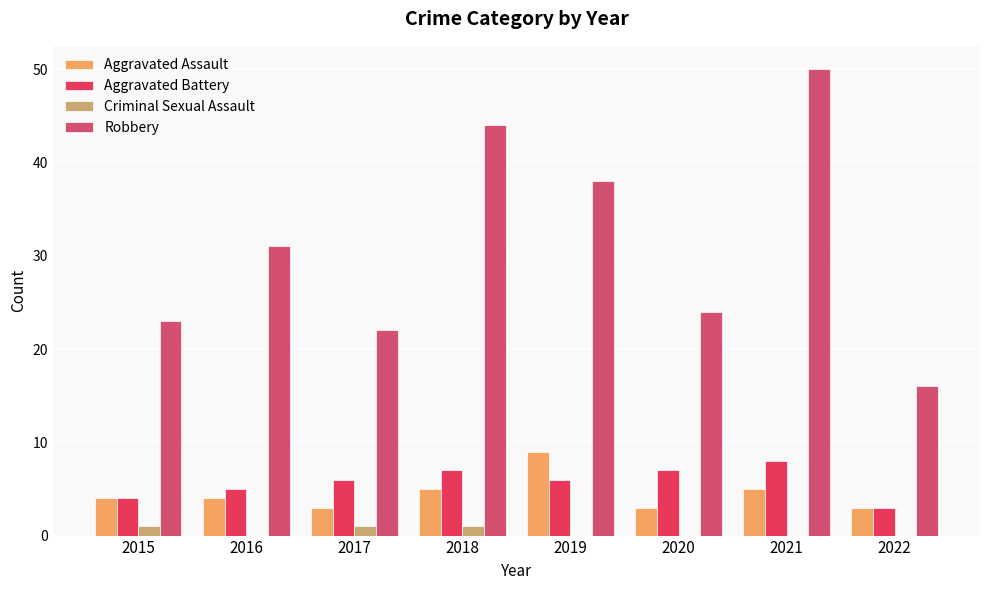

True or false: Criminal Sexual Assault has a value of 1 at 2017.

True